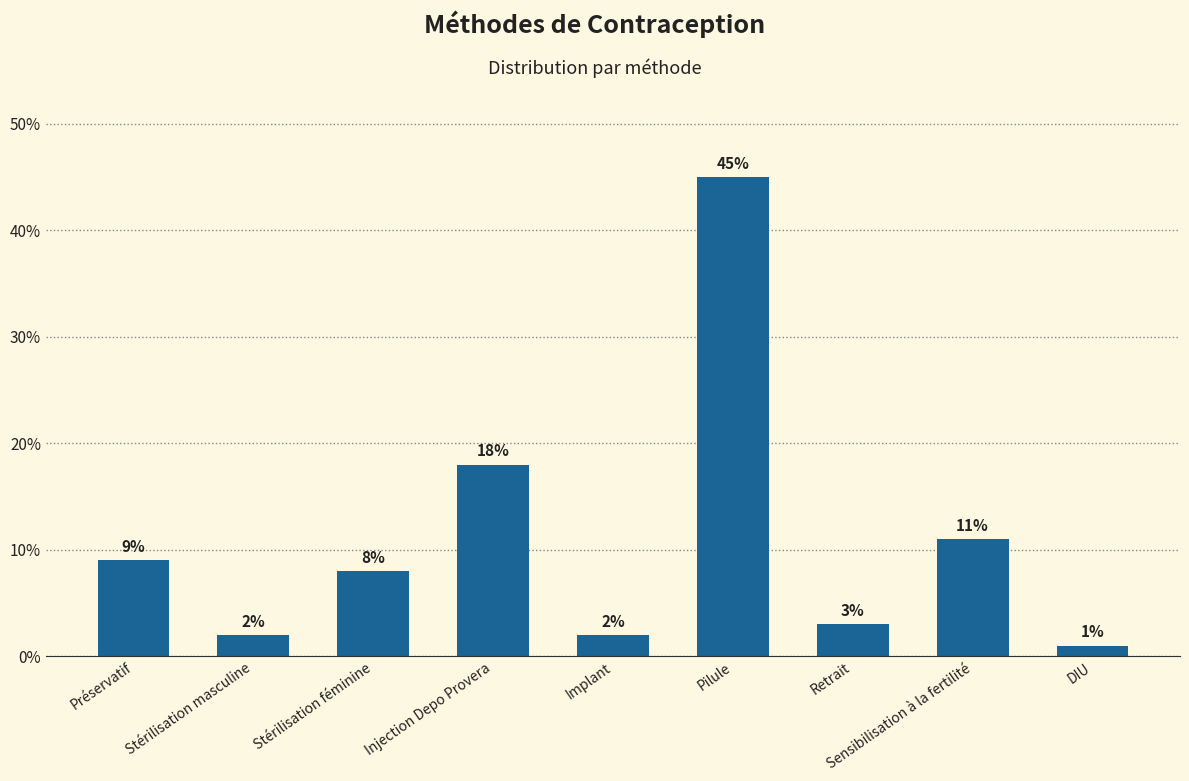

Is it true that the value at Injection Depo Provera is 0.0?

False